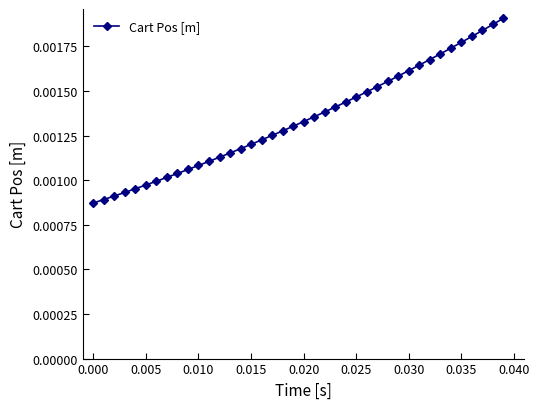

How many values are between 0 and 1?

40